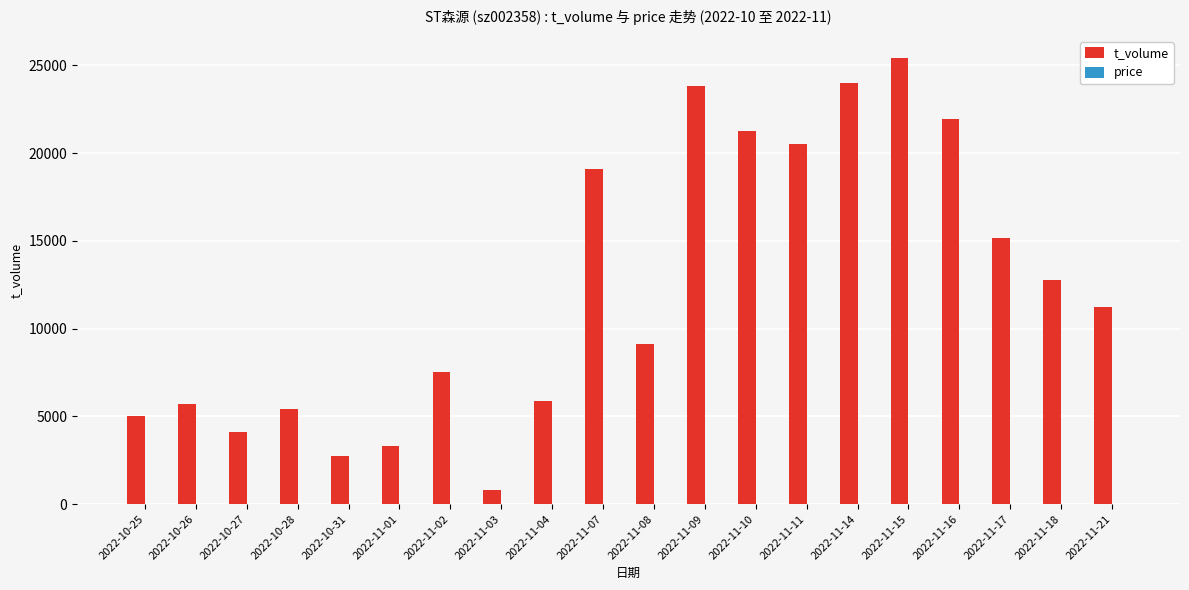

What is the greatest value displayed?

25408.0